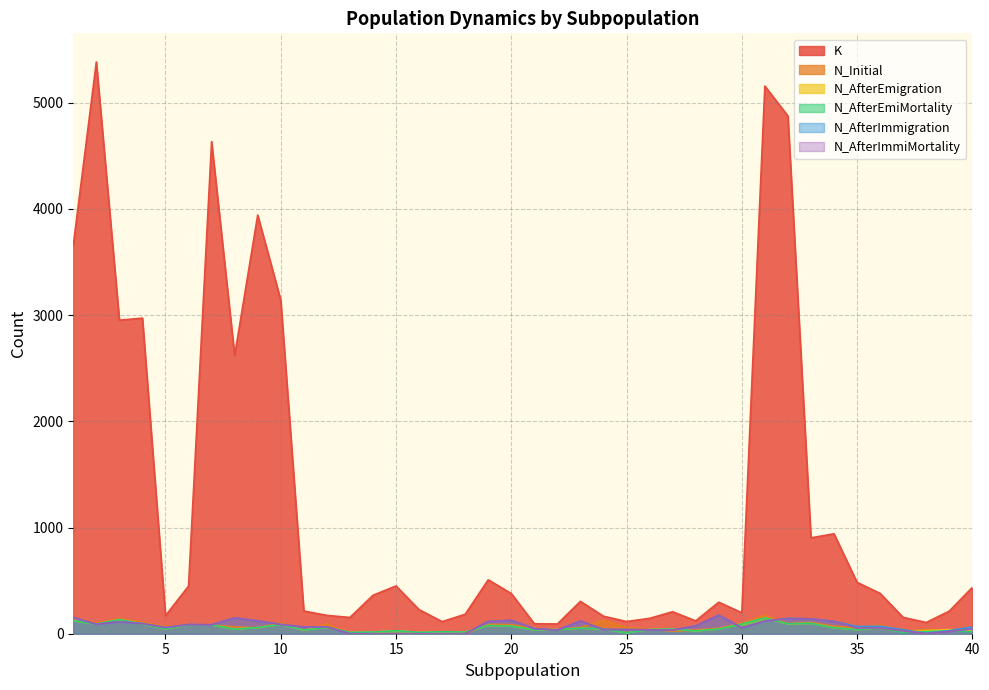

At how many categories does at least one series exceed 931?

11